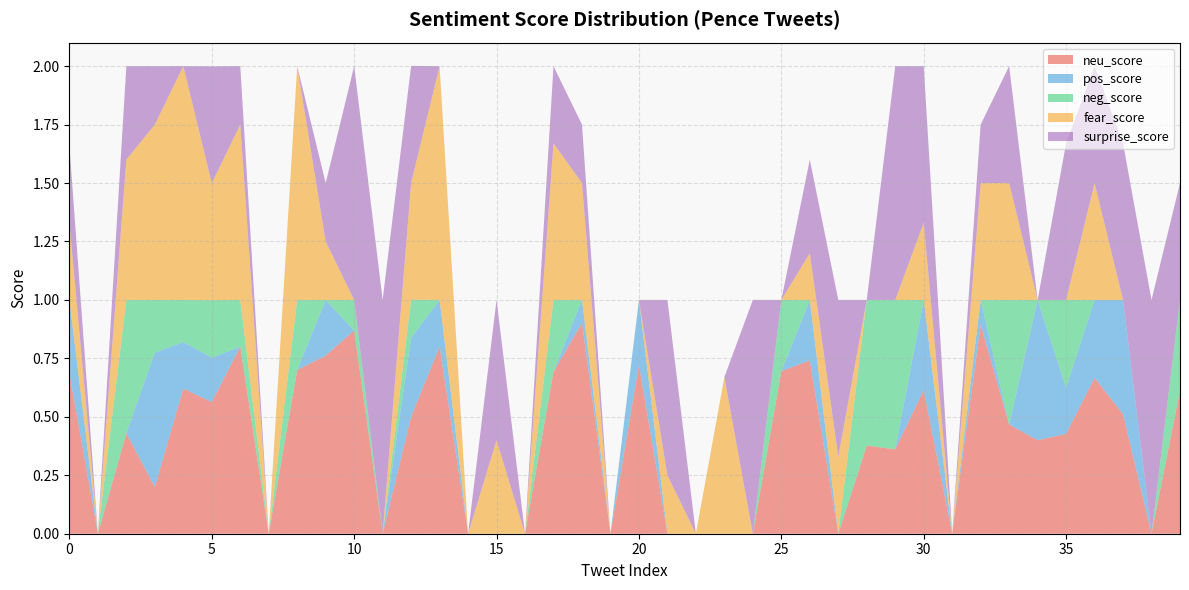

Reading left to right, transcribe all the data shown in this chart.

neu_score: 0=0.7	1=0.0	2=0.4	3=0.2	4=0.6	5=0.6	6=0.8	7=0.0	8=0.7	9=0.8	10=0.9	11=0.0	12=0.5	13=0.8	14=0.0	15=0.0	16=0.0	17=0.7	18=0.9	19=0.0	20=0.7	21=0.0	22=0.0	23=0.0	24=0.0	25=0.7	26=0.7	27=0.0	28=0.4	29=0.4	30=0.6	31=0.0	32=0.9	33=0.5	34=0.4	35=0.4	36=0.7	37=0.5	38=0.0	39=0.6
pos_score: 0=0.3	1=0.0	2=0.0	3=0.6	4=0.2	5=0.2	6=0.0	7=0.0	8=0.0	9=0.2	10=0.0	11=0.0	12=0.3	13=0.2	14=0.0	15=0.0	16=0.0	17=0.0	18=0.1	19=0.0	20=0.3	21=0.0	22=0.0	23=0.0	24=0.0	25=0.0	26=0.3	27=0.0	28=0.0	29=0.0	30=0.4	31=0.0	32=0.1	33=0.0	34=0.6	35=0.2	36=0.3	37=0.5	38=0.0	39=0.0
neg_score: 0=0.0	1=0.0	2=0.6	3=0.2	4=0.2	5=0.2	6=0.2	7=0.0	8=0.3	9=0.0	10=0.1	11=0.0	12=0.2	13=0.0	14=0.0	15=0.0	16=0.0	17=0.3	18=0.0	19=0.0	20=0.0	21=0.0	22=0.0	23=0.0	24=0.0	25=0.3	26=0.0	27=0.0	28=0.6	29=0.6	30=0.0	31=0.0	32=0.0	33=0.5	34=0.0	35=0.4	36=0.0	37=0.0	38=0.0	39=0.4
fear_score: 0=0.3	1=0.0	2=0.6	3=0.8	4=1.0	5=0.5	6=0.8	7=0.0	8=1.0	9=0.2	10=0.0	11=0.0	12=0.5	13=1.0	14=0.0	15=0.4	16=0.0	17=0.7	18=0.5	19=0.0	20=0.0	21=0.2	22=0.0	23=0.7	24=0.0	25=0.0	26=0.2	27=0.3	28=0.0	29=0.0	30=0.3	31=0.0	32=0.5	33=0.5	34=0.0	35=0.0	36=0.5	37=0.0	38=0.0	39=0.0
surprise_score: 0=0.3	1=0.0	2=0.4	3=0.2	4=0.0	5=0.5	6=0.2	7=0.0	8=0.0	9=0.2	10=1.0	11=1.0	12=0.5	13=0.0	14=0.0	15=0.6	16=0.0	17=0.3	18=0.2	19=0.0	20=0.0	21=0.8	22=0.0	23=0.0	24=1.0	25=0.0	26=0.4	27=0.7	28=0.0	29=1.0	30=0.7	31=0.0	32=0.2	33=0.5	34=0.0	35=0.7	36=0.5	37=0.7	38=1.0	39=0.5